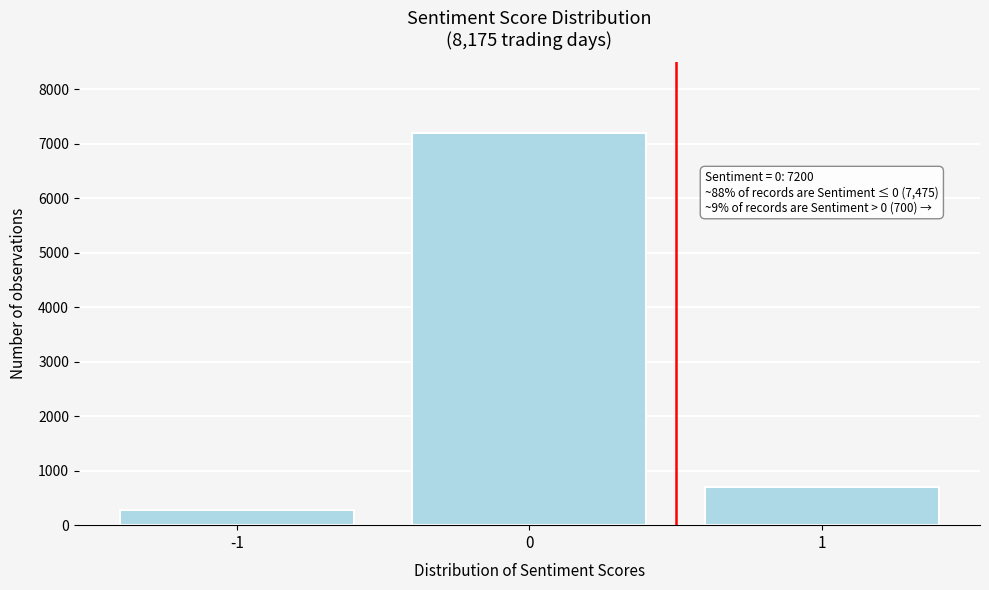

Reading right to left, transcribe all the data shown in this chart.

700	7200	275